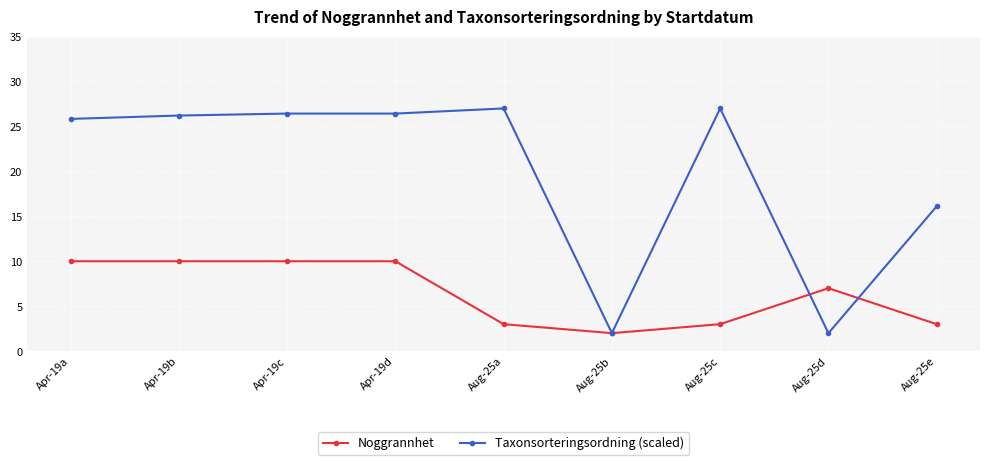

True or false: Noggrannhet has a value of 10.0 at Apr-19c.

True